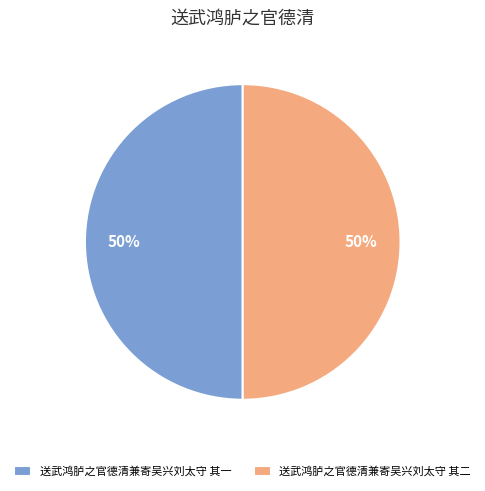

To the nearest percent, what percentage of the pie is 送武鸿胪之官德清兼寄吴兴刘太守 其一?

50%